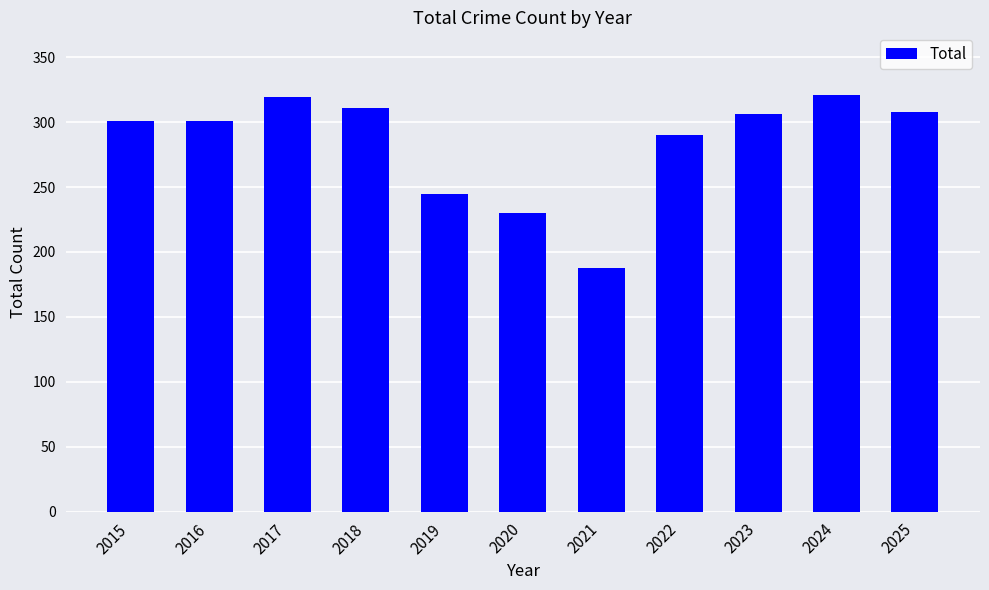

What is the smallest value displayed?

188